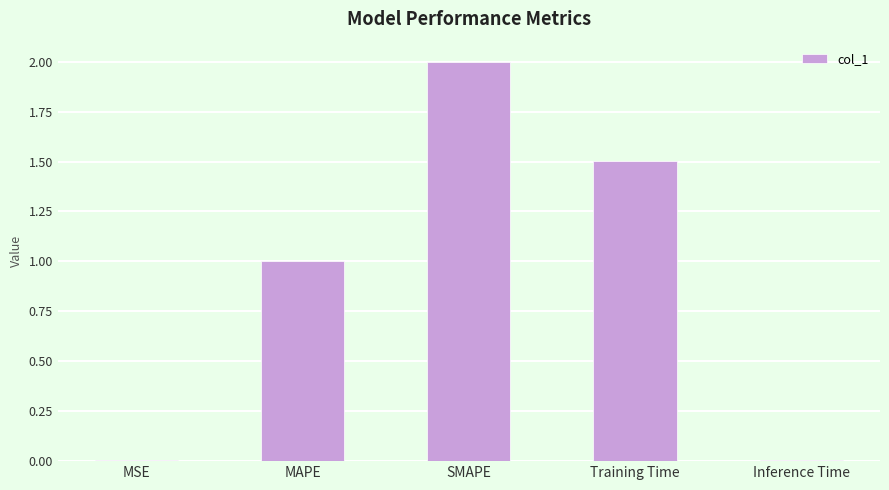

Which label corresponds to the largest value in the chart?

SMAPE